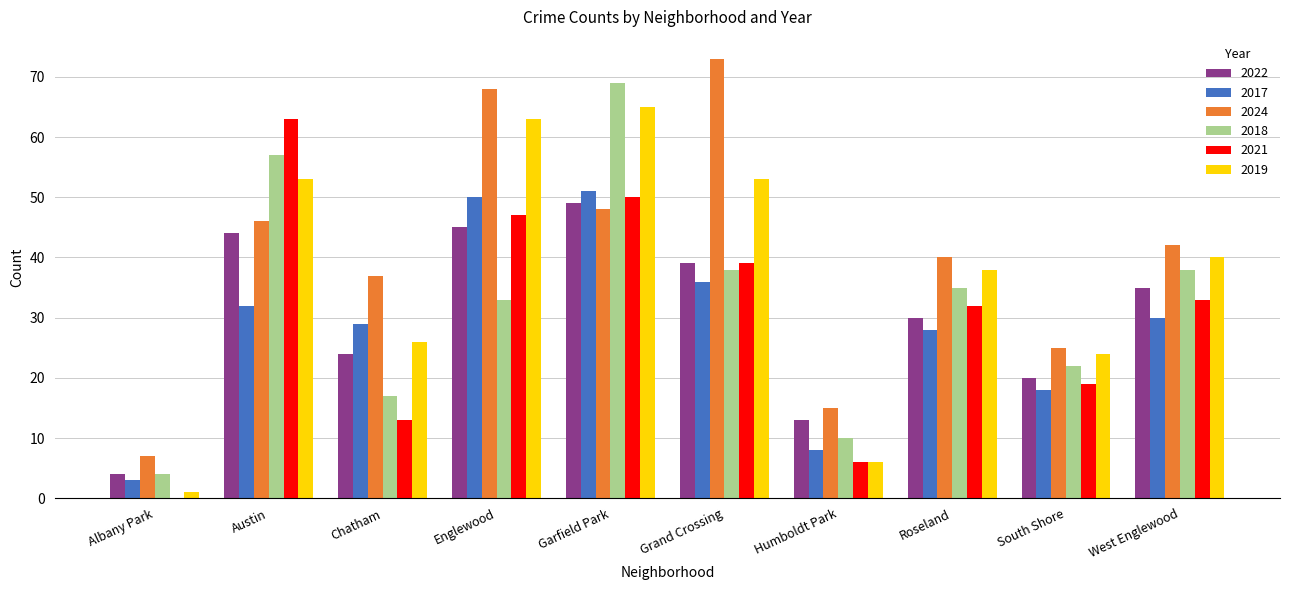

Which category has the highest value in the 2021 series?

Austin